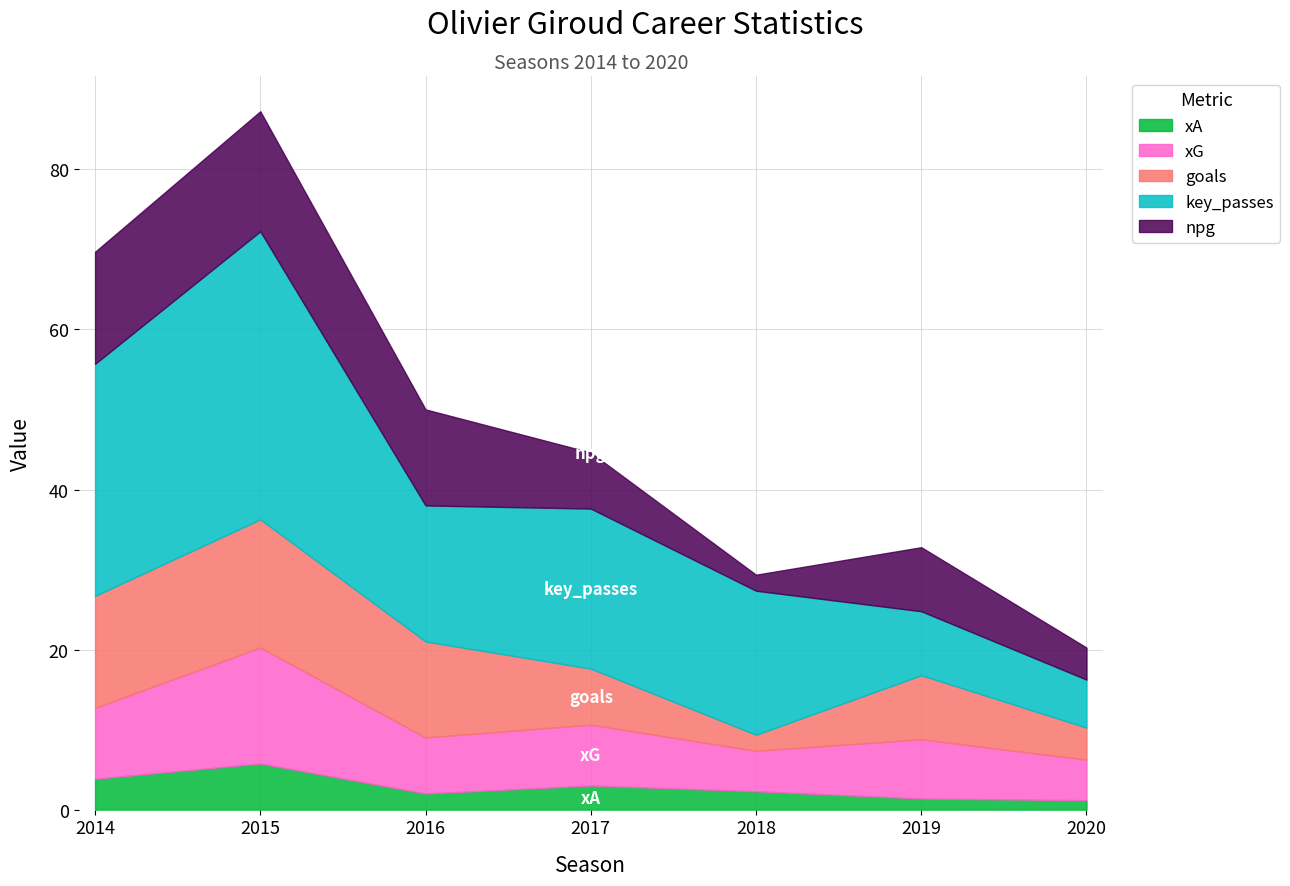

How many intersections are there between xG and npg?

3